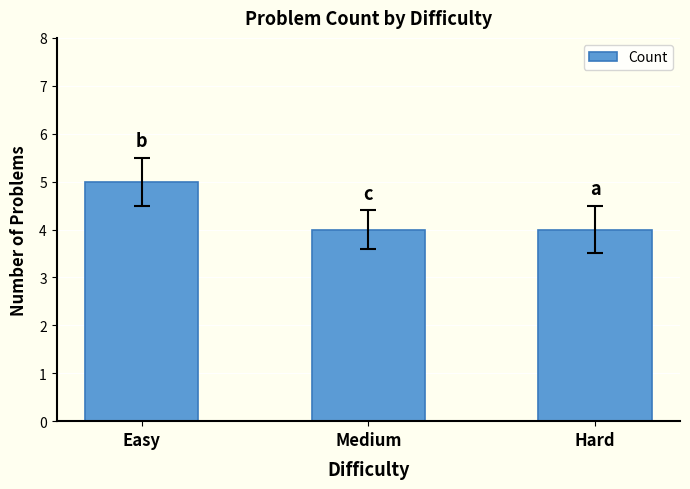

Reading left to right, list all the values displayed in this chart.

5	4	4